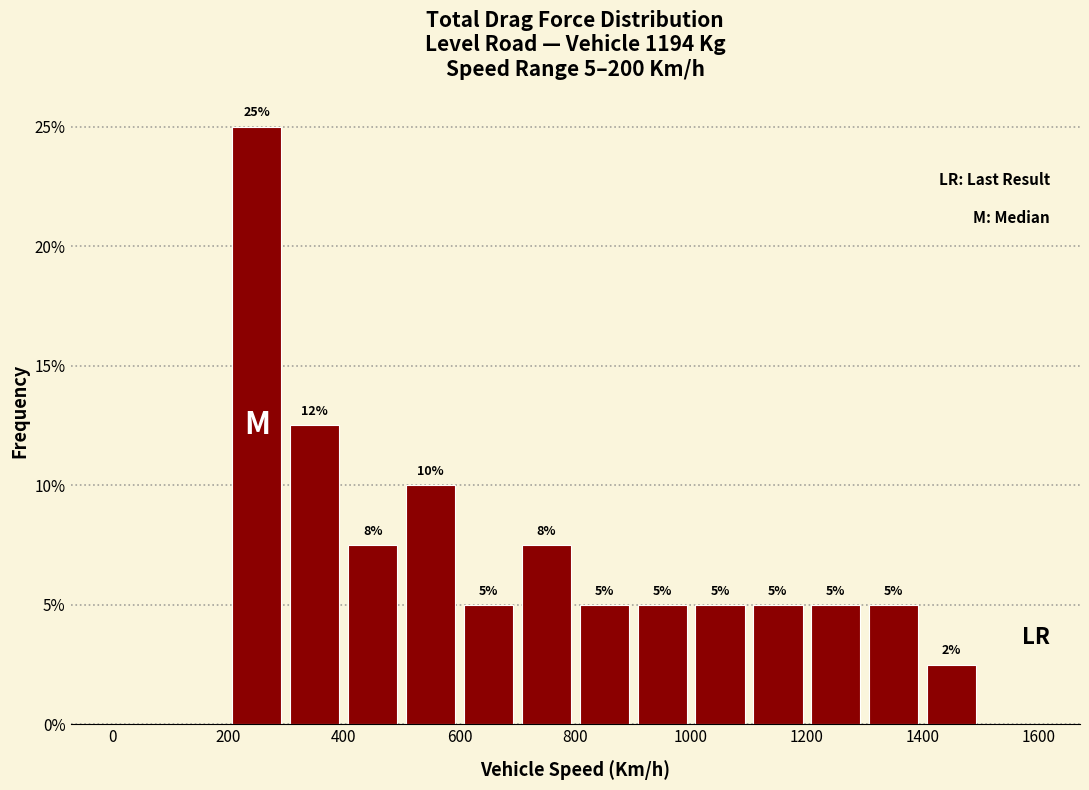

Which range on the x-axis has the tallest bar?

200 to 300